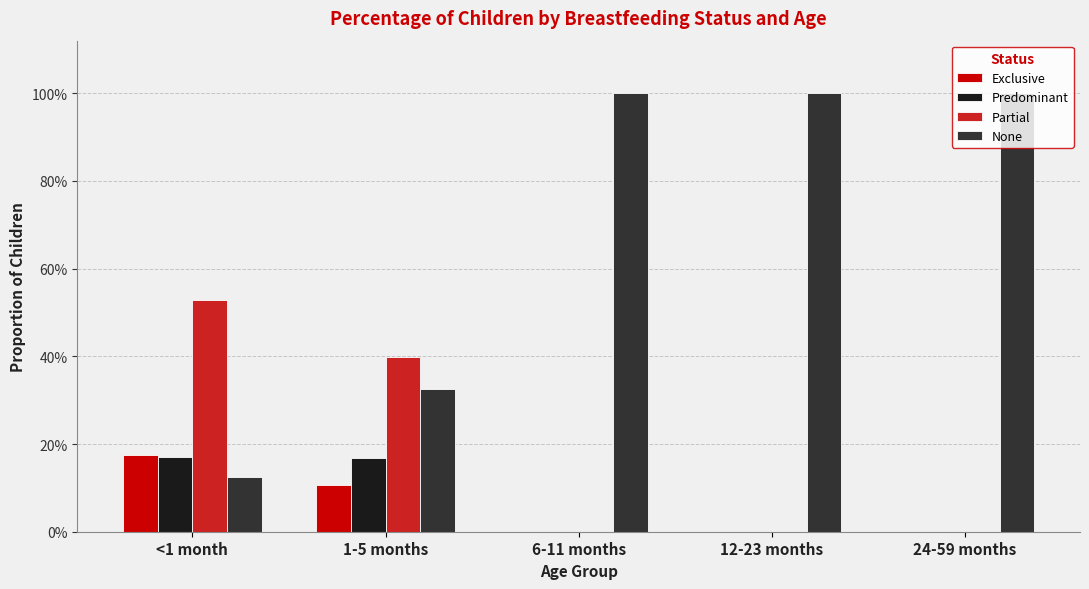

Which label corresponds to the smallest value in the chart?

6-11 months